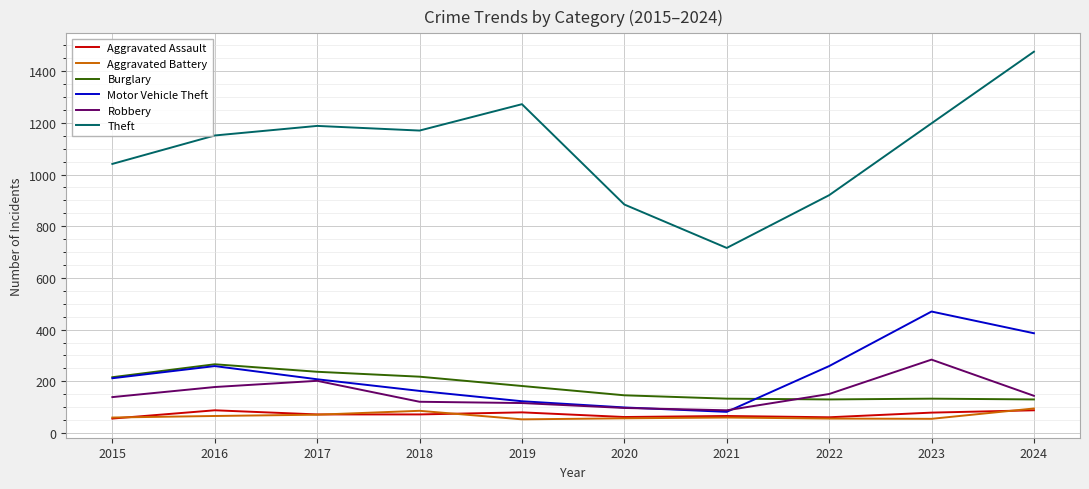

Does the chart display data point markers on the line(s)?

No